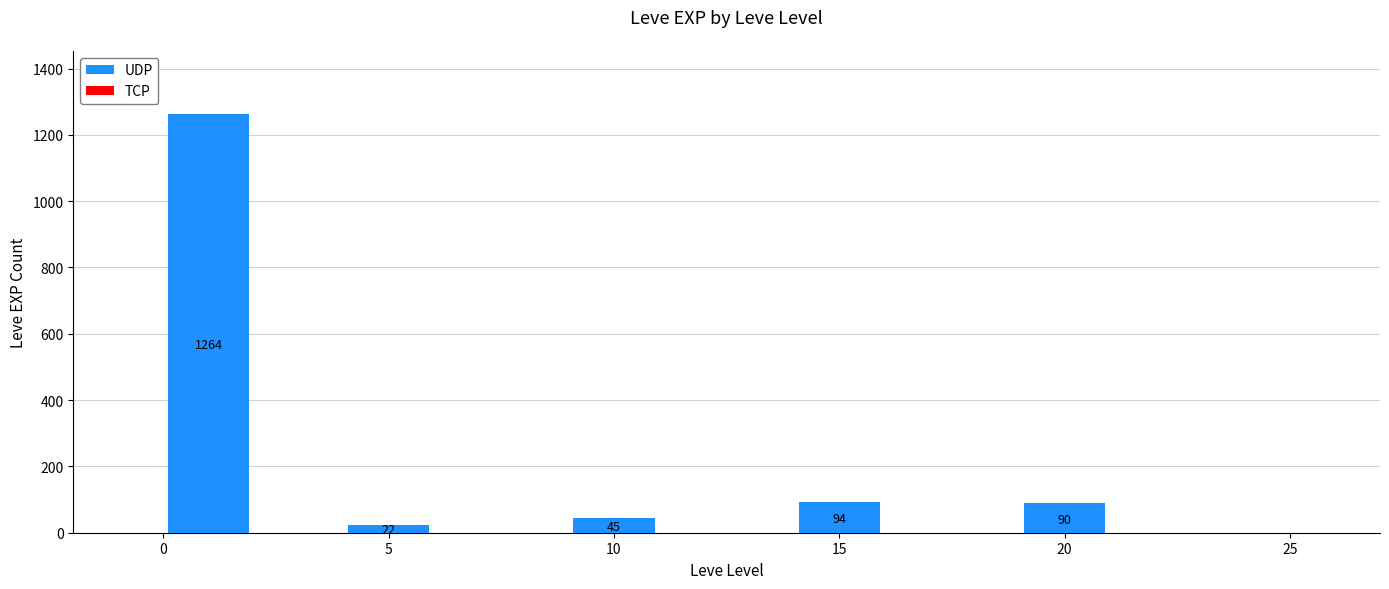

How many bars are there in total?

5